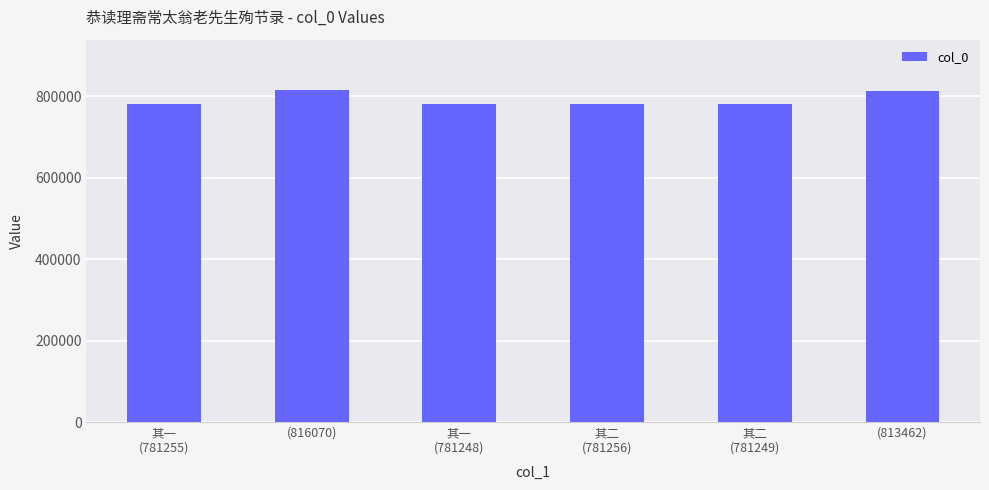

What is the label of the 5th bar from the right?

(816070)